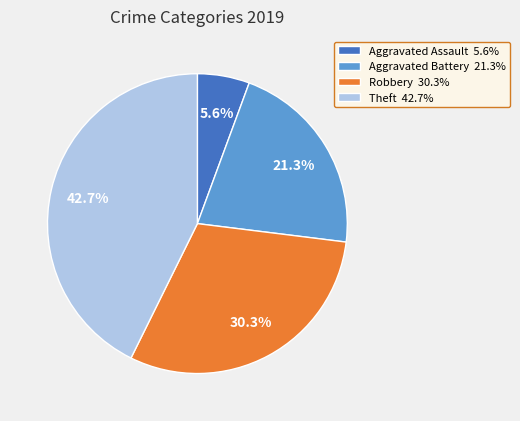

Which has a higher value, Aggravated Assault or Robbery?

Robbery